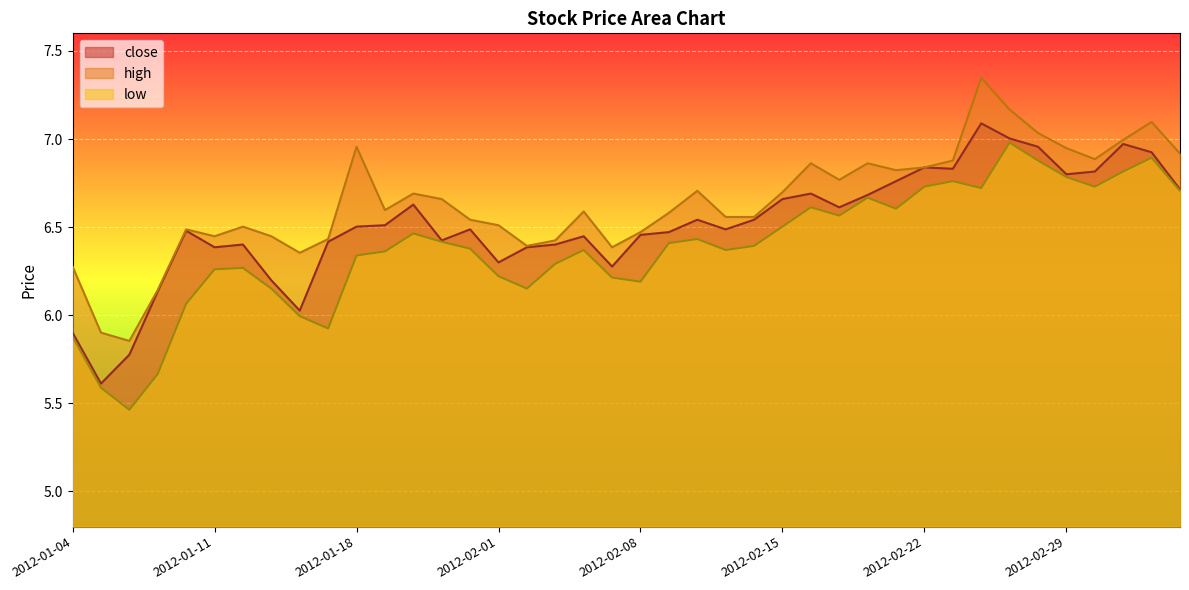

How many values in the high series exceed 6?

38